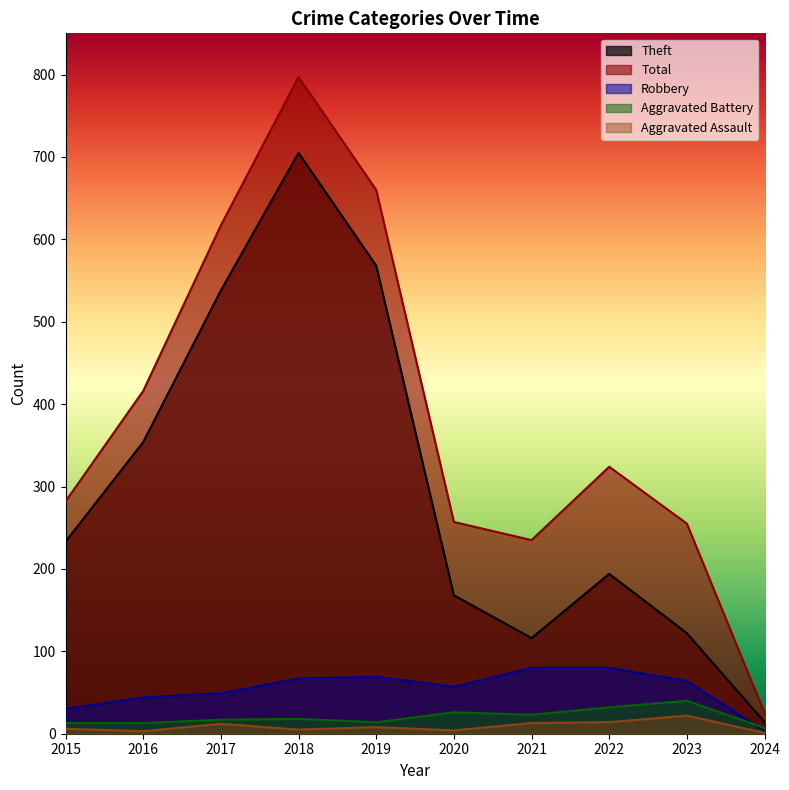

At how many categories does at least one series exceed 277?

6